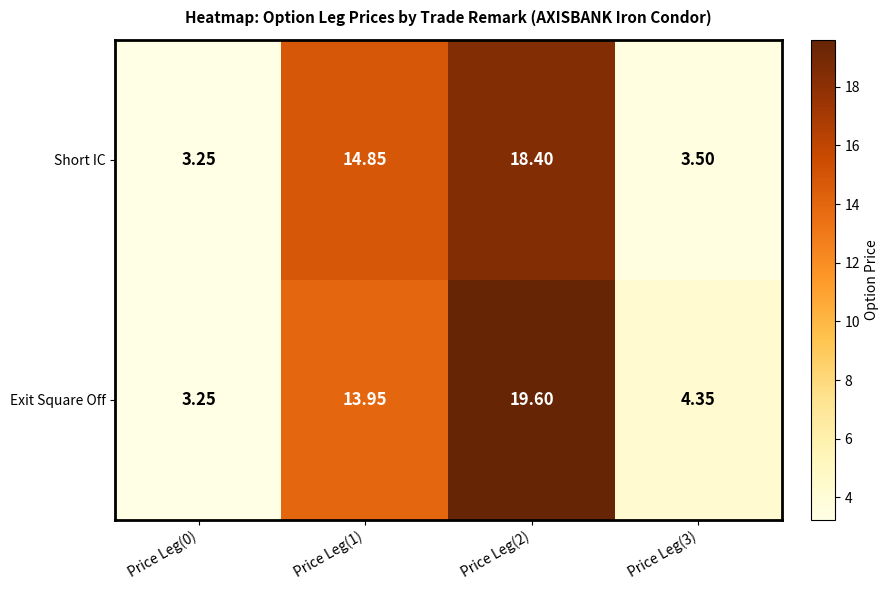

Rank the series by their average value, from lowest to highest.

Short IC, Exit Square Off